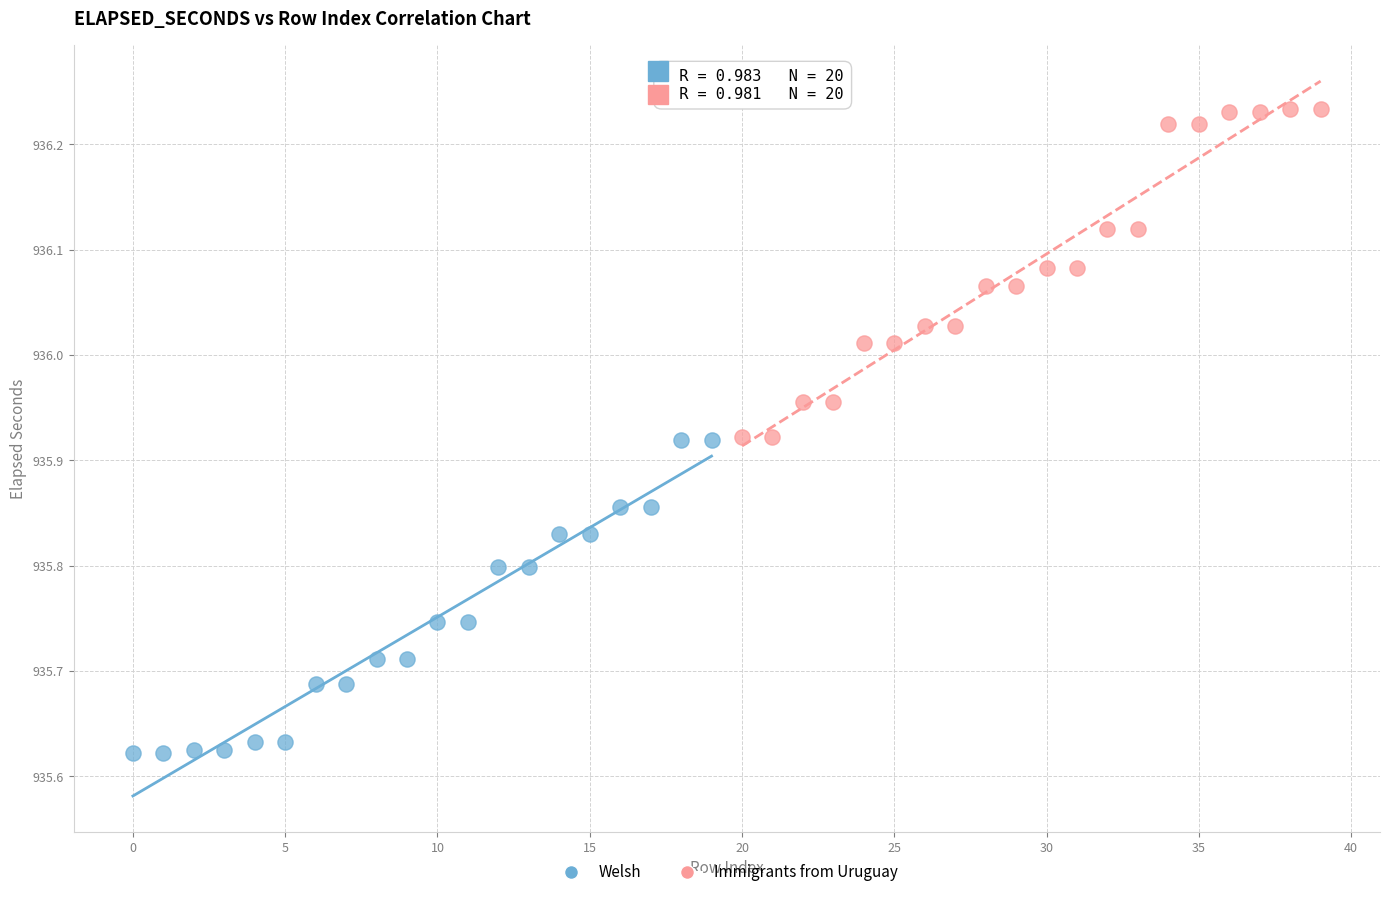

Which series contains the lowest Y value?

Welsh